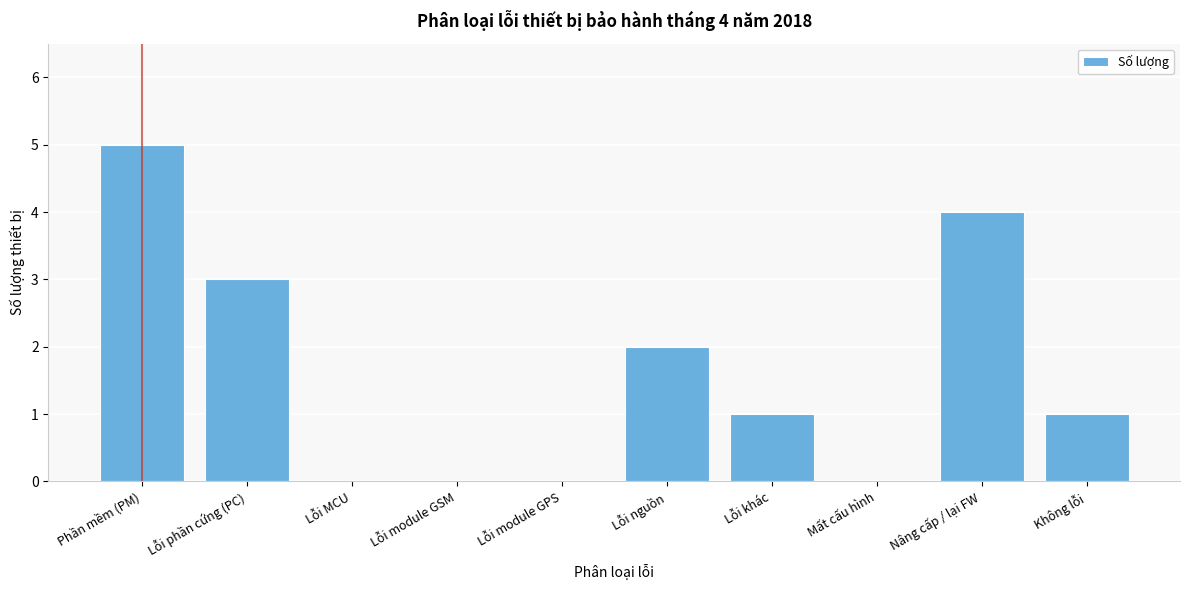

Reading left to right, what are all the values shown in this chart?

Phần mềm (PM)=5	Lỗi phần cứng (PC)=3	Lỗi MCU=0	Lỗi module GSM=0	Lỗi module GPS=0	Lỗi nguồn=2	Lỗi khác=1	Mất cấu hình=0	Nâng cấp / lại FW=4	Không lỗi=1